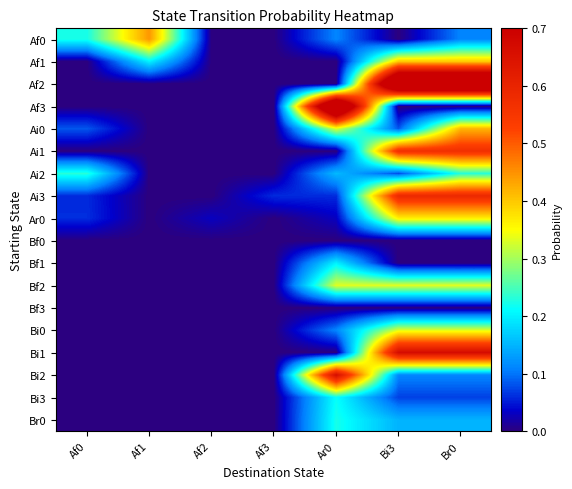

What is the difference between the highest and lowest values at Br0?

1.0